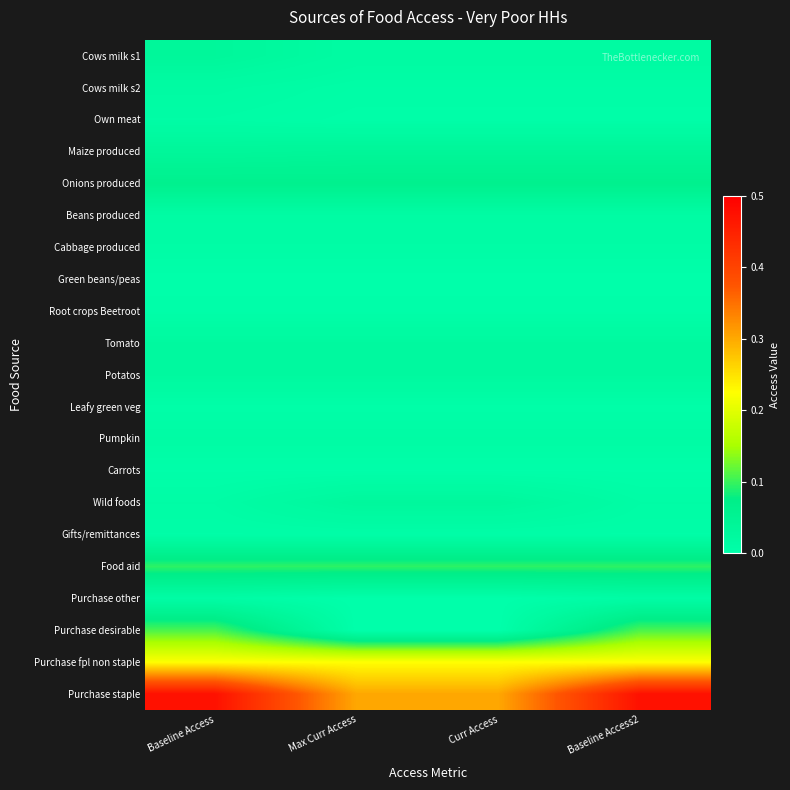

Which series has the largest total across all categories?

Purchase staple